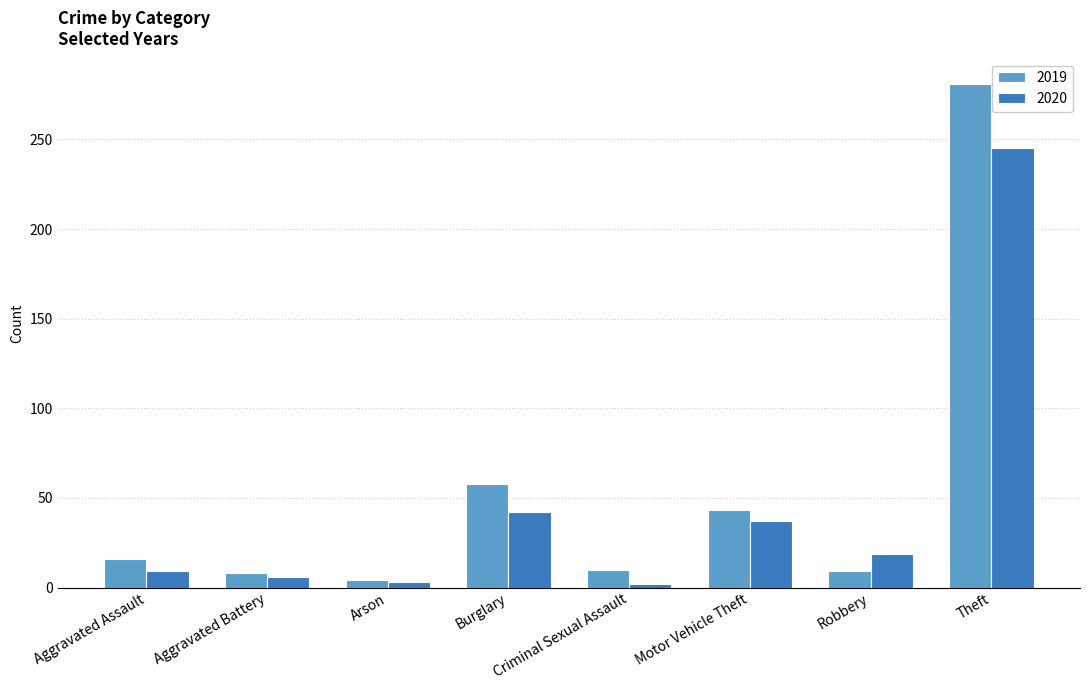

How many bars are there in total?

16